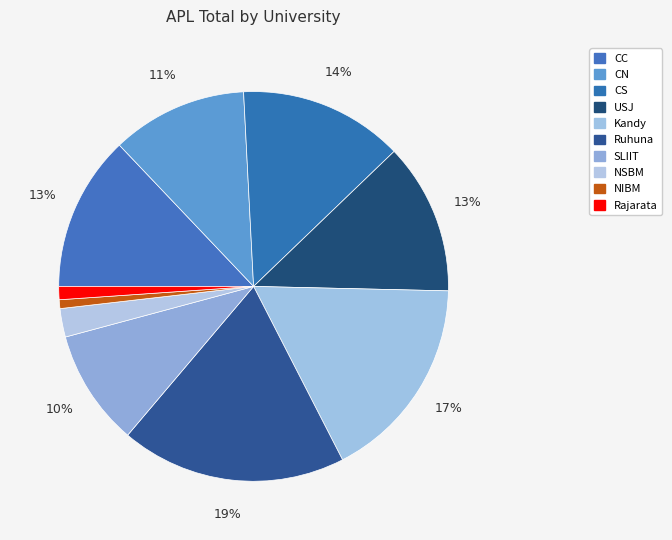

Rank the categories by value from lowest to highest.

NIBM, Rajarata, NSBM, SLIIT, CN, USJ, CC, CS, Kandy, Ruhuna